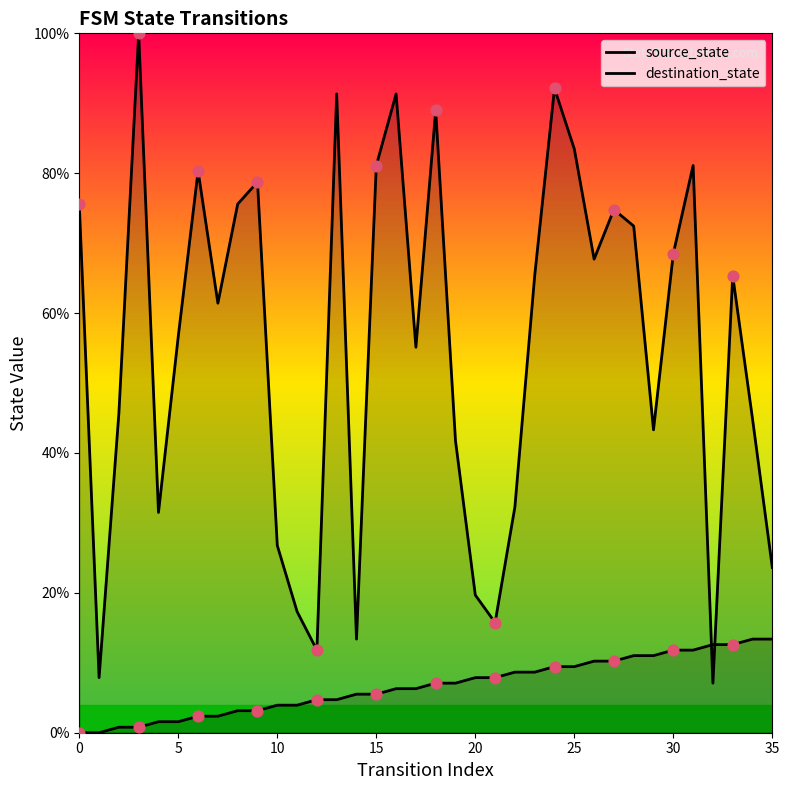

Which series reaches the maximum Y coordinate?

destination_state